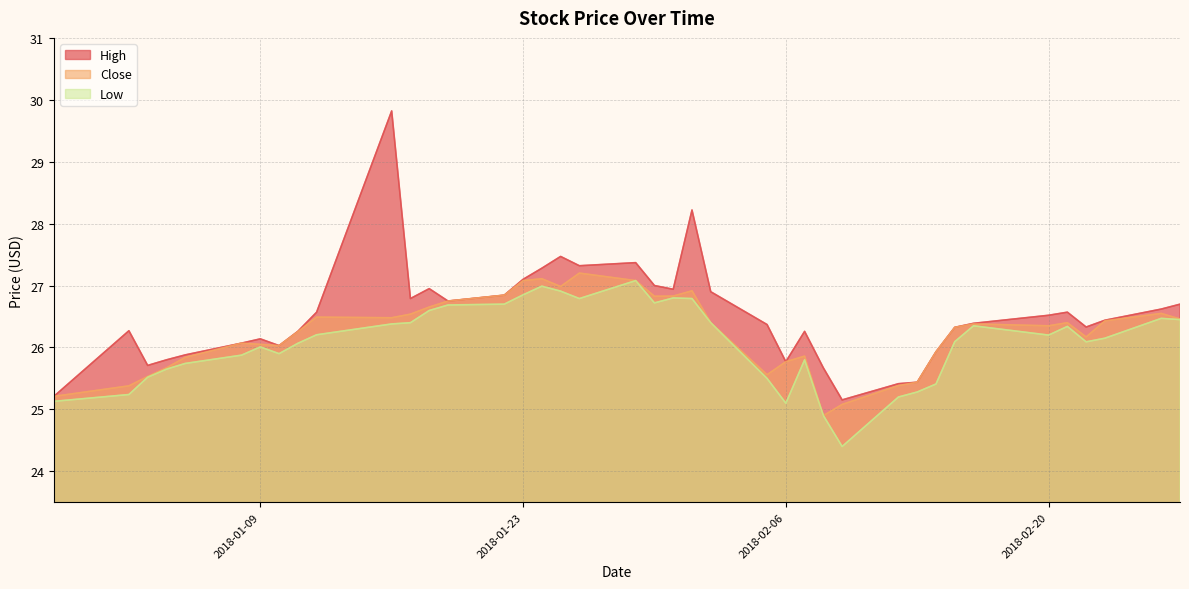

The High series shows 27.1 at 2018-01-23. True or false?

True